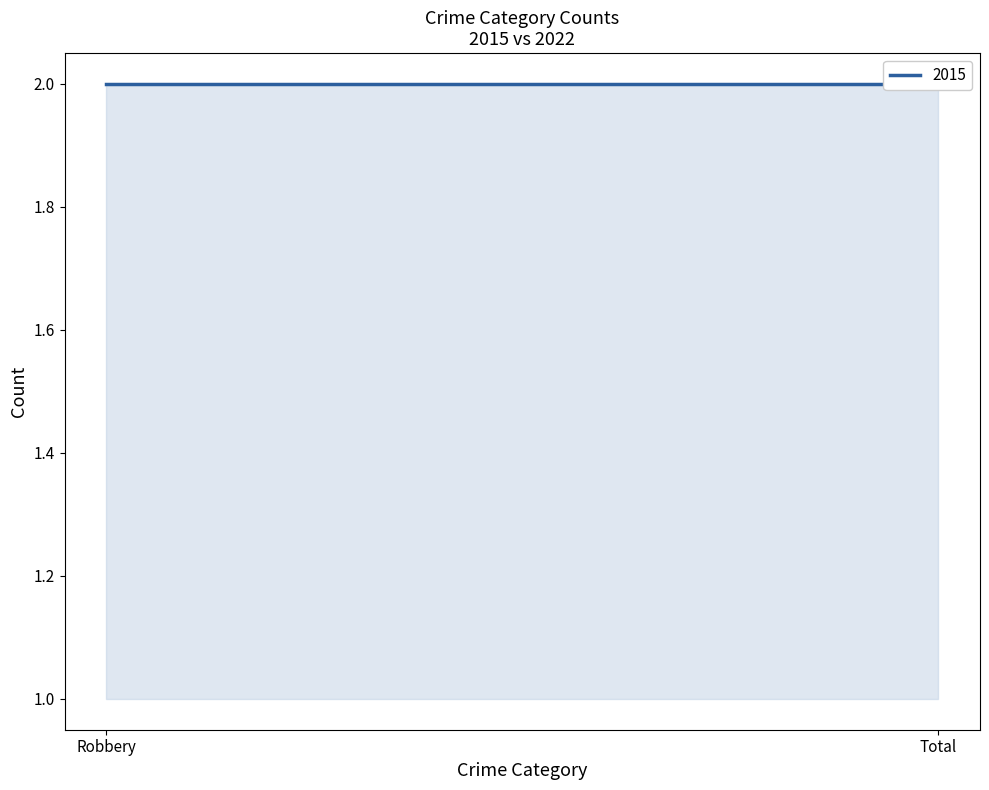

Does the chart display data point markers on the line(s)?

No